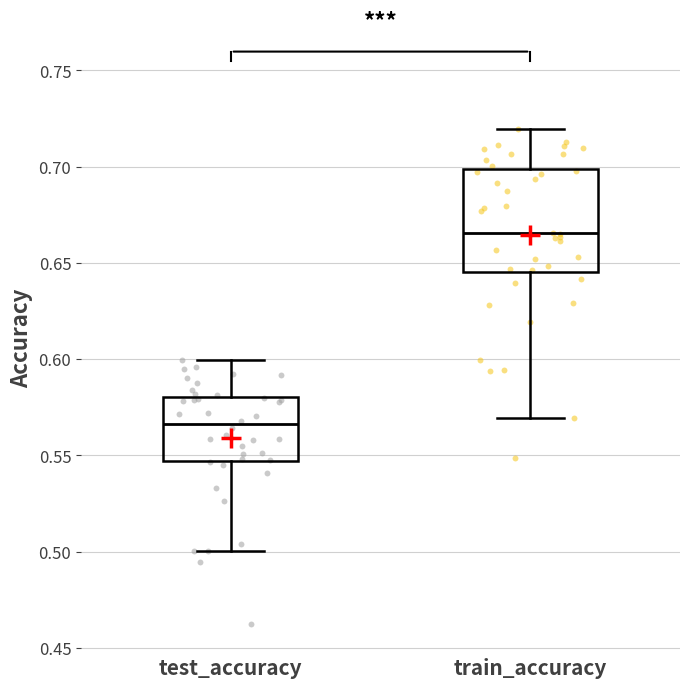

Reading left to right, transcribe this box plot: for each box, give where its median line is, the range the box spans, and where its two whiskers end, as read against the y-axis. The values are not printed on the chart, so give them approximately, as read against the axis.

test_accuracy: median 0.565, box 0.545 to 0.580, whiskers 0.500 to 0.600
train_accuracy: median 0.665, box 0.645 to 0.700, whiskers 0.570 to 0.720